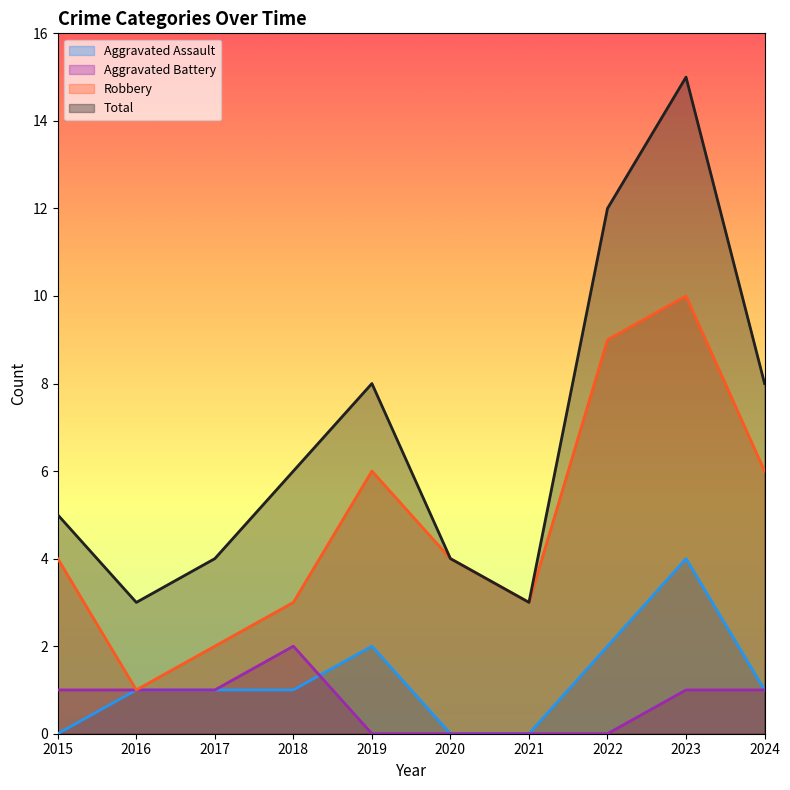

Which category has the lowest value in the Robbery series?

2016